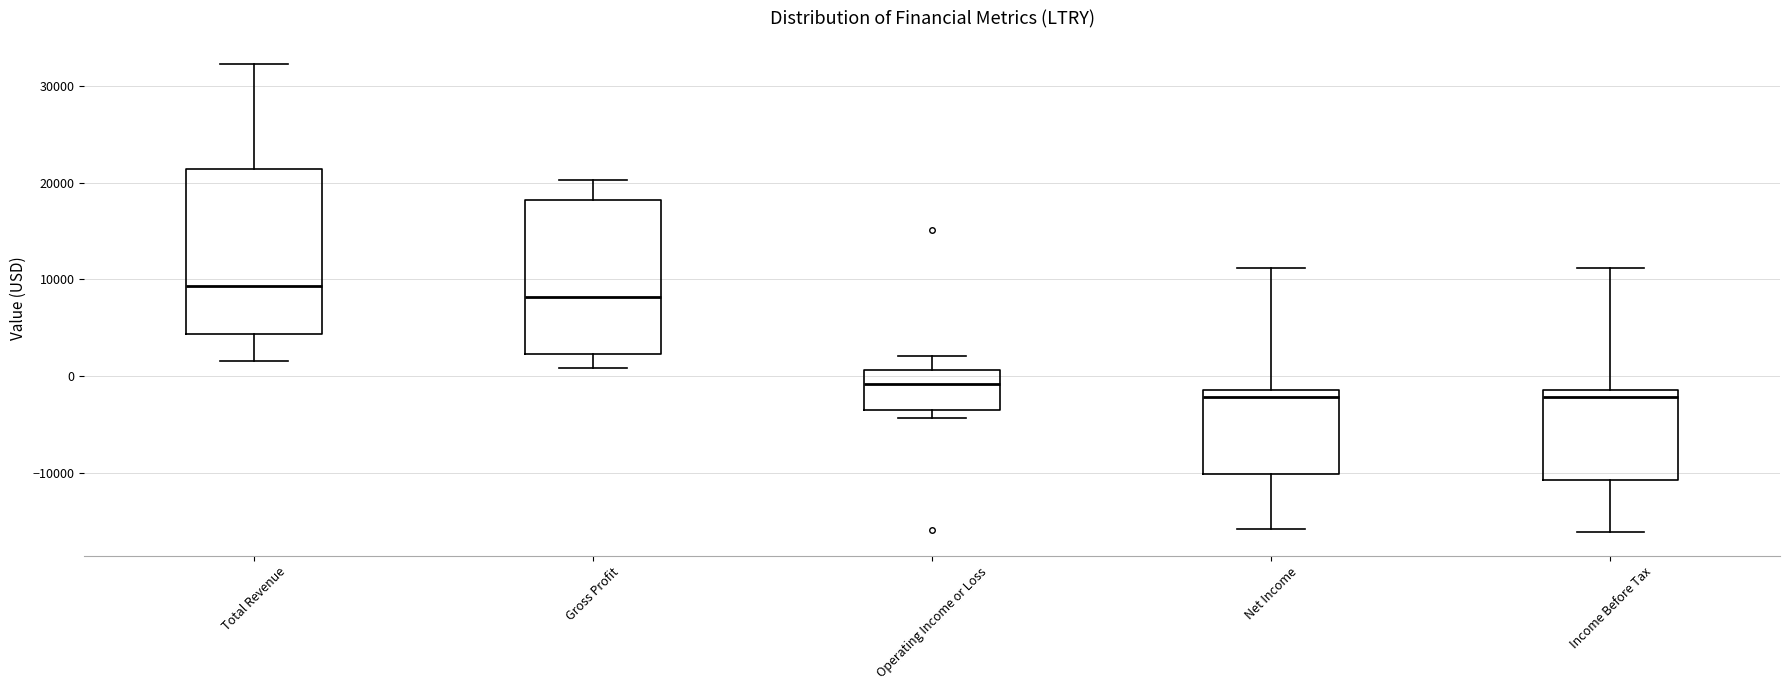

Reading left to right, transcribe this box plot: for each box, give where its median line is, the range the box spans, and where its two whiskers end, as read against the y-axis. The values are not printed on the chart, so give them approximately, as read against the axis.

Total Revenue: median 9000, box 4000 to 21000, whiskers 2000 to 32000
Gross Profit: median 8000, box 2000 to 18000, whiskers 1000 to 20000
Operating Income or Loss: median -1000, box -3000 to 1000, whiskers -4000 to 2000
Net Income: median -2000, box -10000 to -1000, whiskers -16000 to 11000
Income Before Tax: median -2000, box -11000 to -1000, whiskers -16000 to 11000